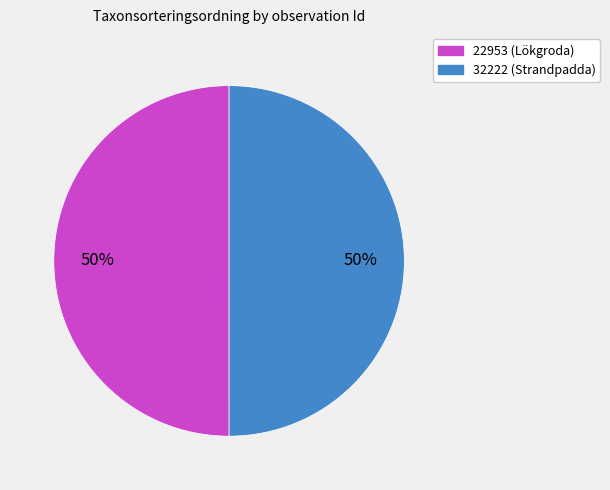

Is the sum of 22953 (Lökgroda) and 32222 (Strandpadda) greater than half?

Yes